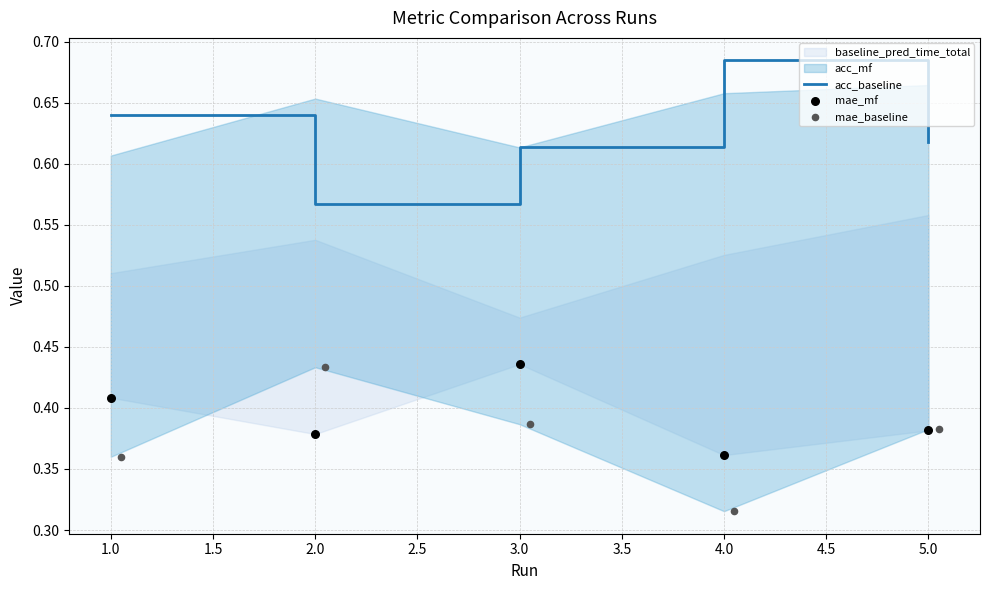

Which series reaches the maximum Y coordinate?

acc_baseline